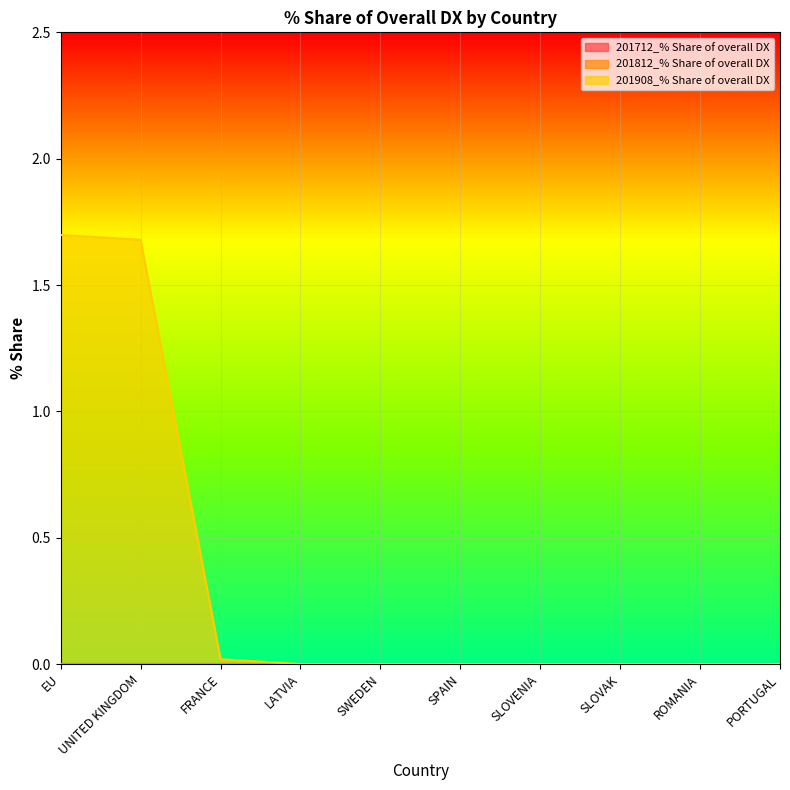

True or false: 201712_% Share of overall DX has a value of 0.0 at SPAIN.

True